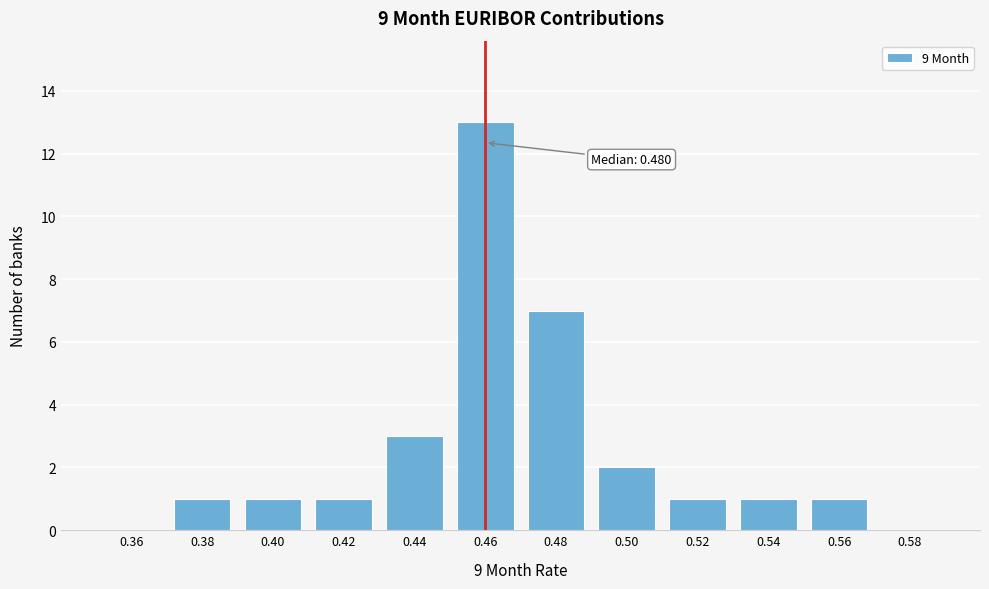

Reading left to right, list all the values displayed in this chart.

0.36=0	0.38=1	0.40=1	0.42=1	0.44=3	0.46=13	0.48=7	0.50=2	0.52=1	0.54=1	0.56=1	0.58=0